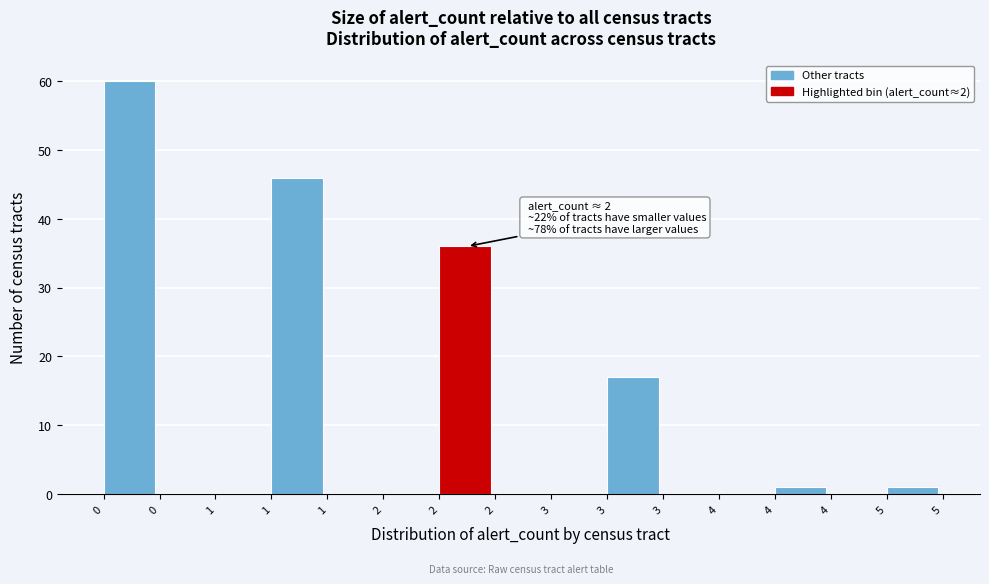

Count the number of categories in the chart.

15